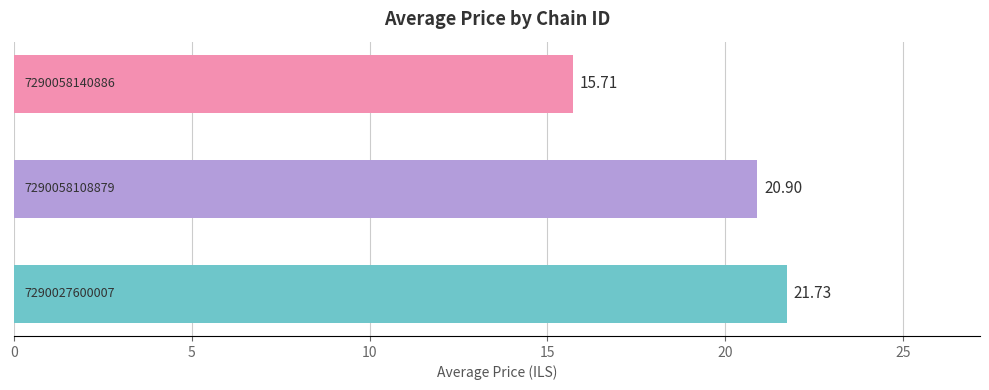

What is the greatest value displayed?

21.7